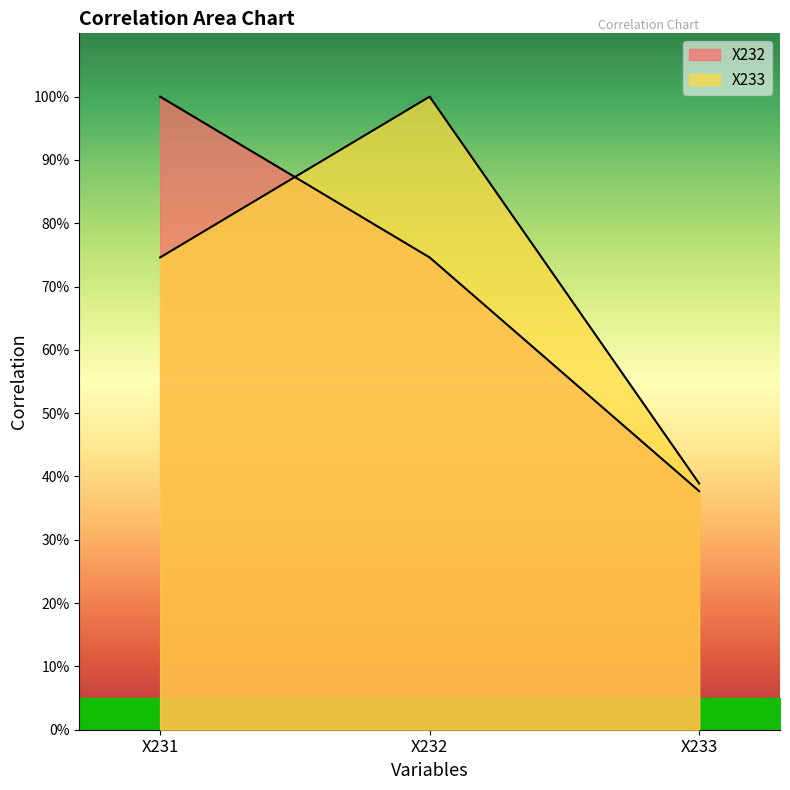

At which category is the sum across all series the highest?

X231